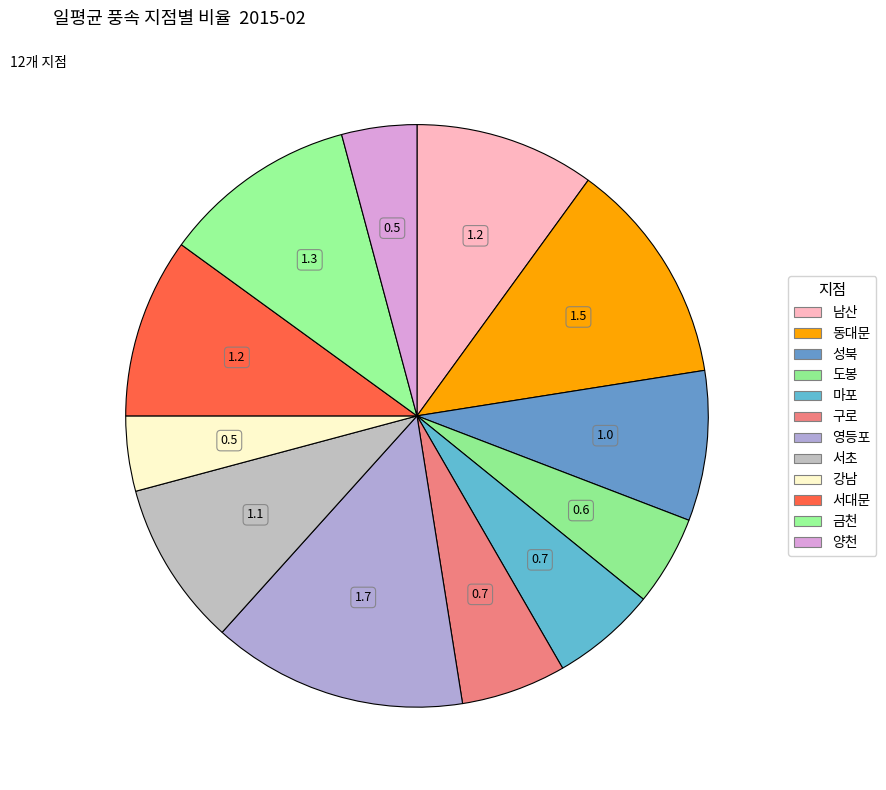

Combined, do 양천 and 도봉 account for over 50%?

No